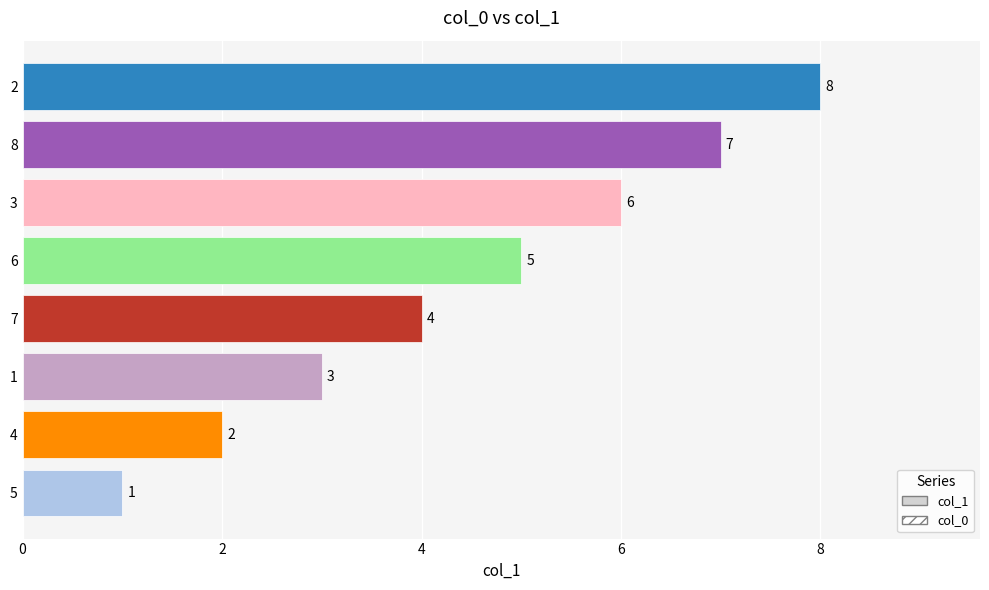

What is the change in value from 5 to 8?

+6